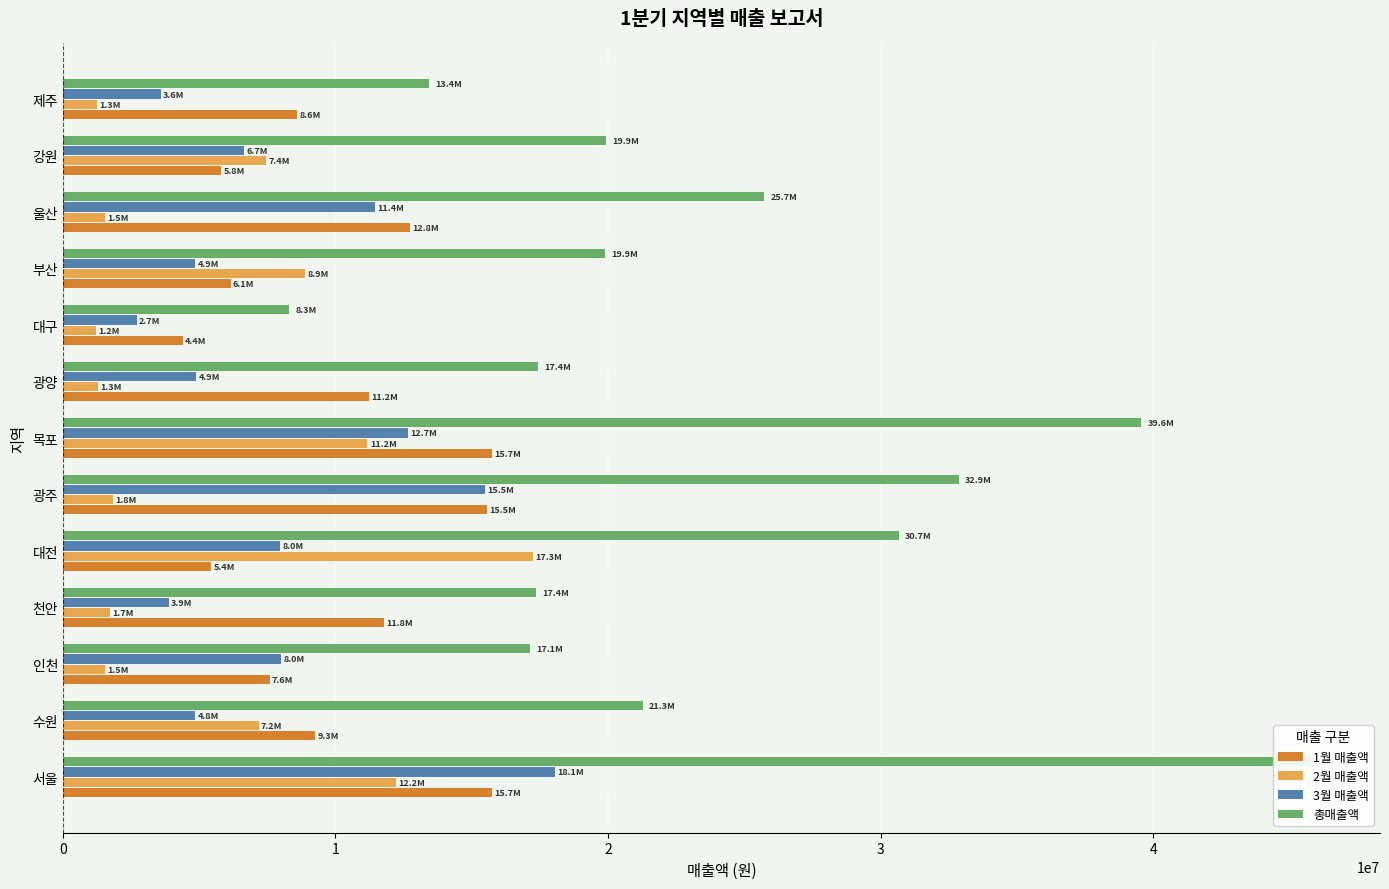

Which series has the largest range (max minus min)?

총매출액